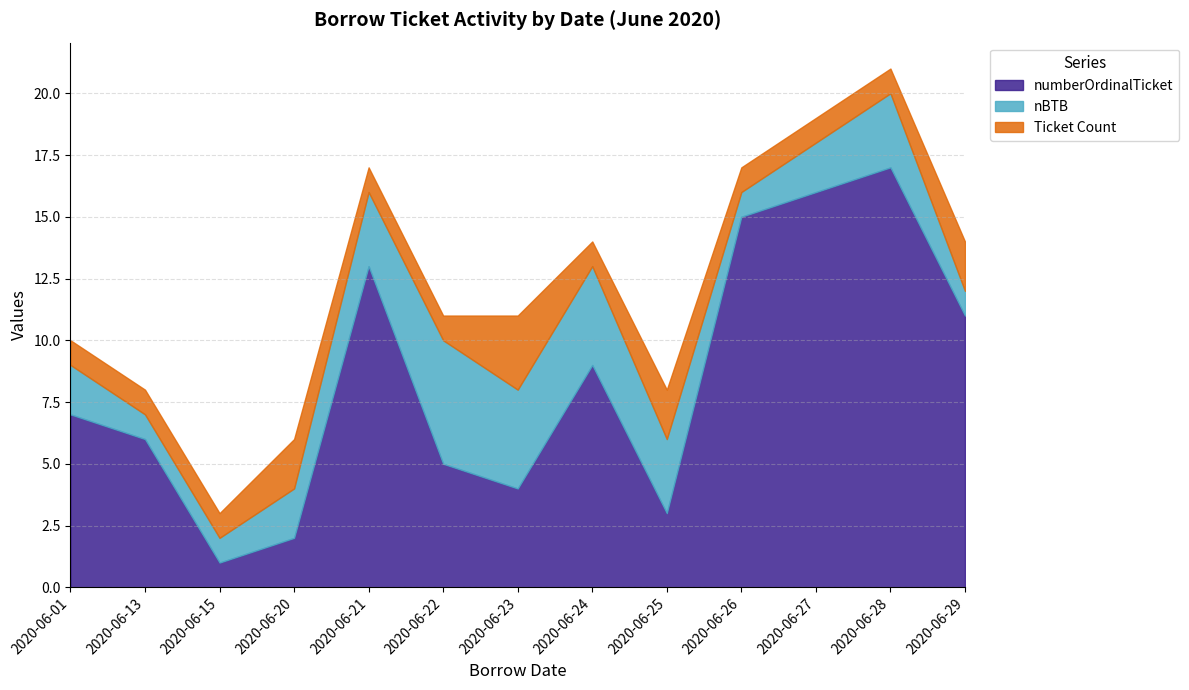

Rank the series by their maximum value, from lowest to highest.

Ticket Count, nBTB, numberOrdinalTicket